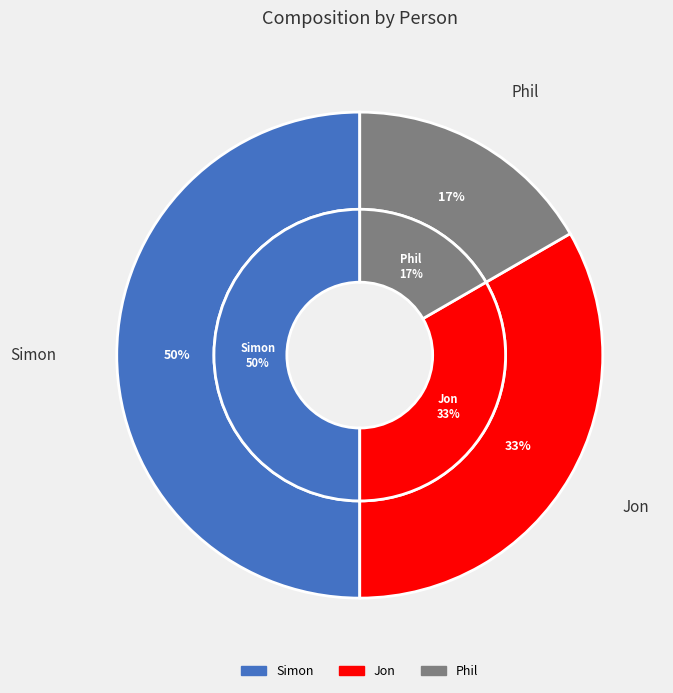

What percentage is the Simon slice, to the nearest percent?

50%